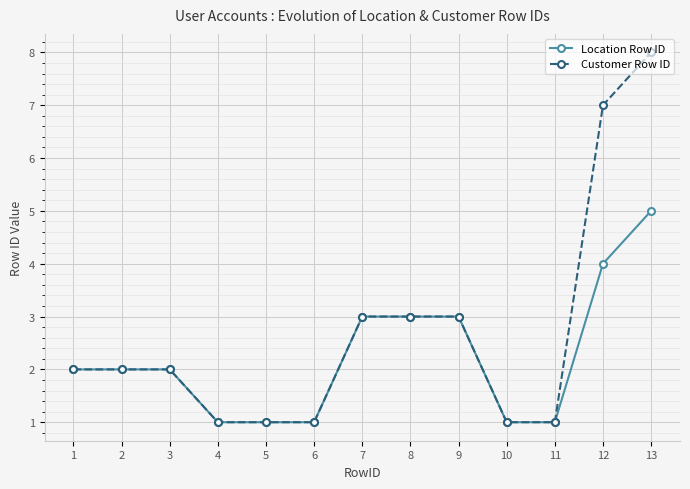

Reading right to left, extract all data points from this chart.

Location Row ID: 13=5	12=4	11=1	10=1	9=3	8=3	7=3	6=1	5=1	4=1	3=2	2=2	1=2
Customer Row ID: 13=8	12=7	11=1	10=1	9=3	8=3	7=3	6=1	5=1	4=1	3=2	2=2	1=2